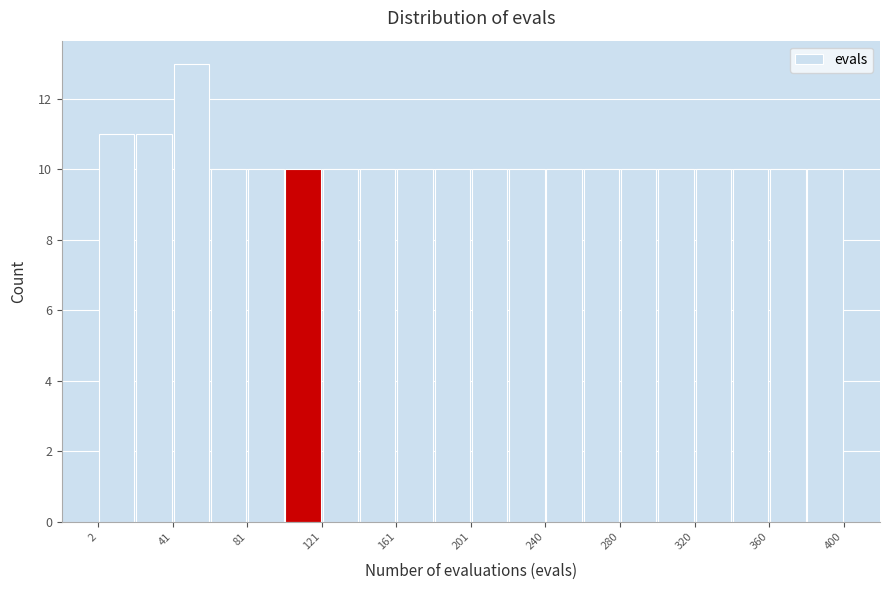

Read against the x-axis, roughly where is the centre of the tallest bar?

50